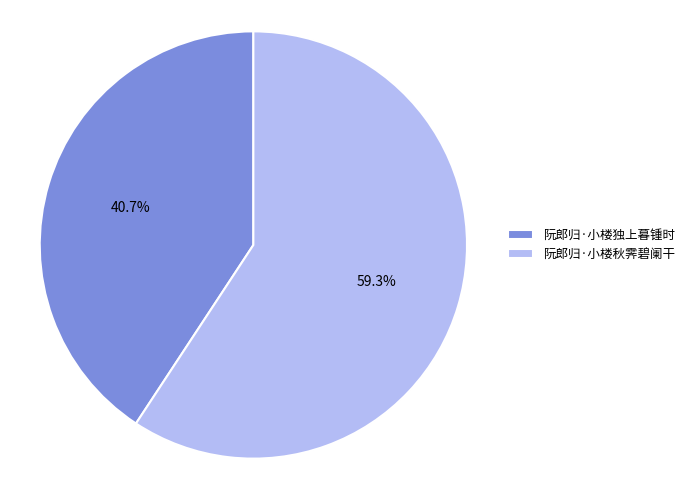

What portion of the pie excludes 阮郎归·小楼独上暮锺时?

59.3%